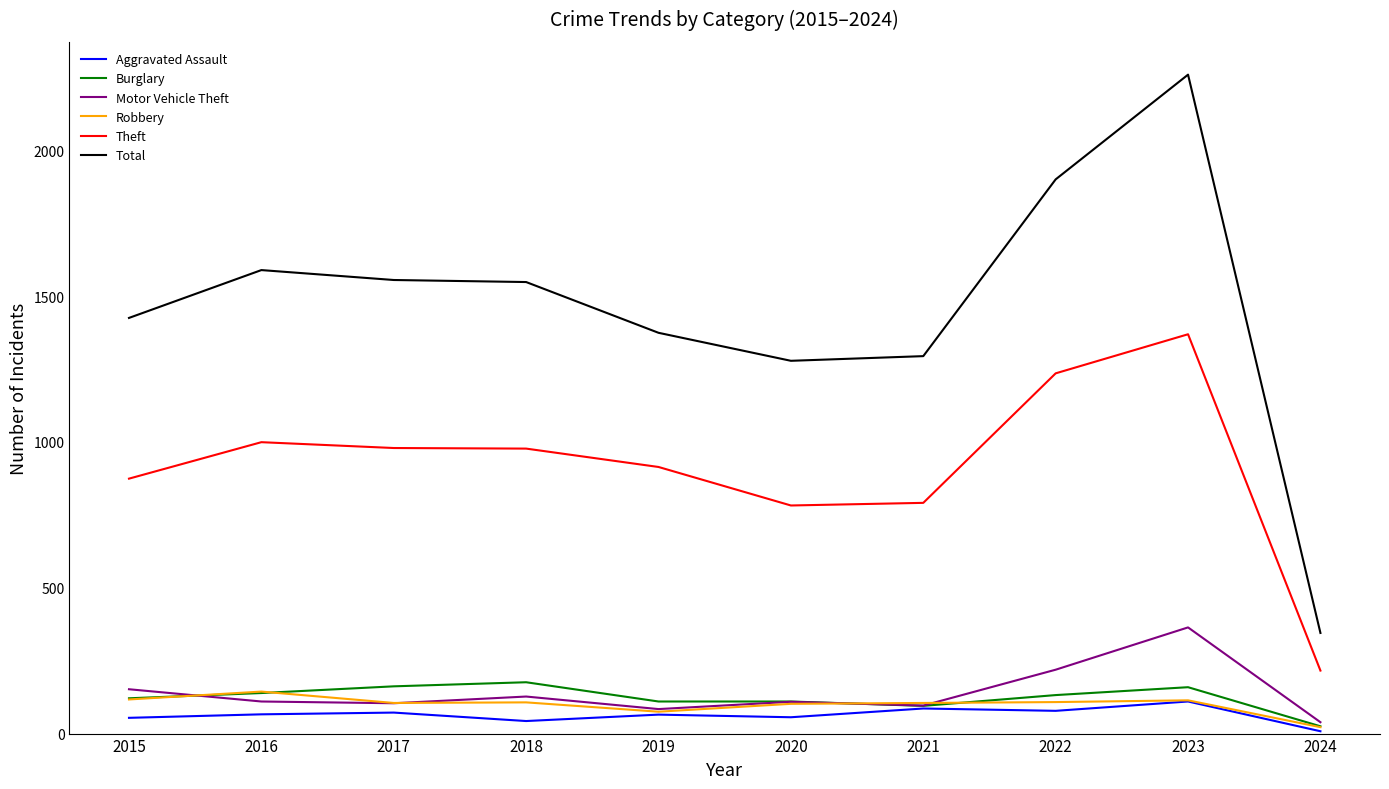

What is the sum of all Burglary values?

1229